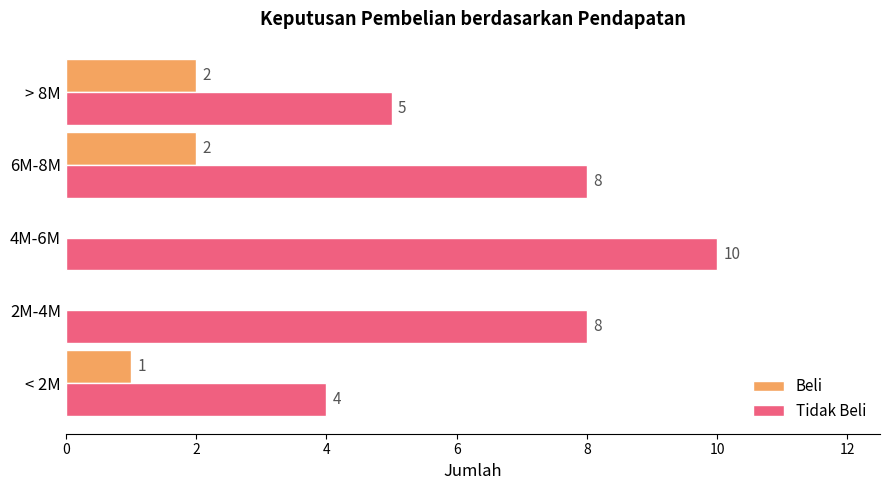

Which label corresponds to the largest value in the chart?

4M-6M